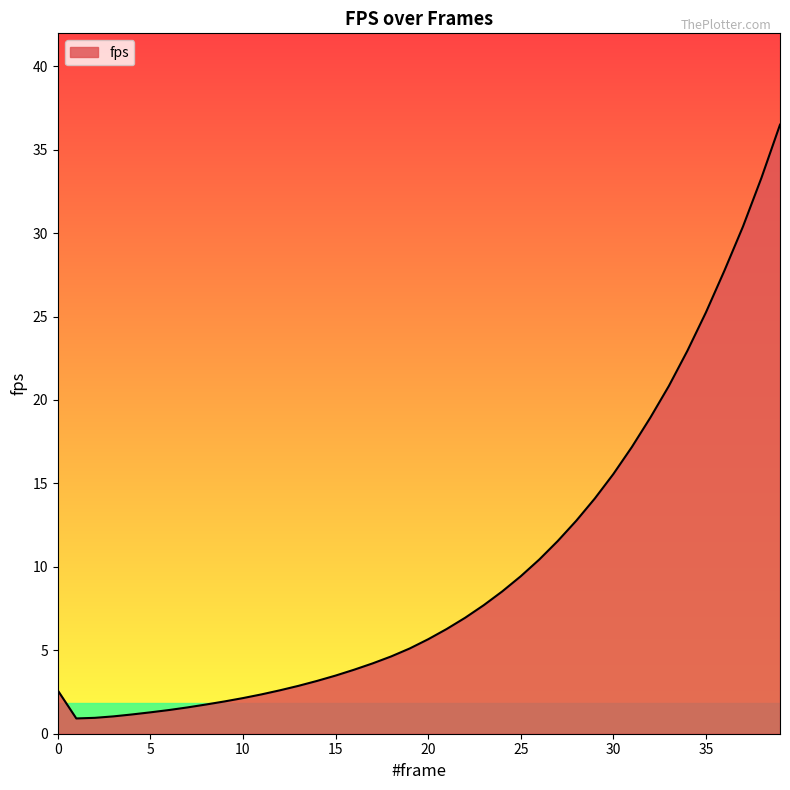

What is the greatest value displayed?

36.5